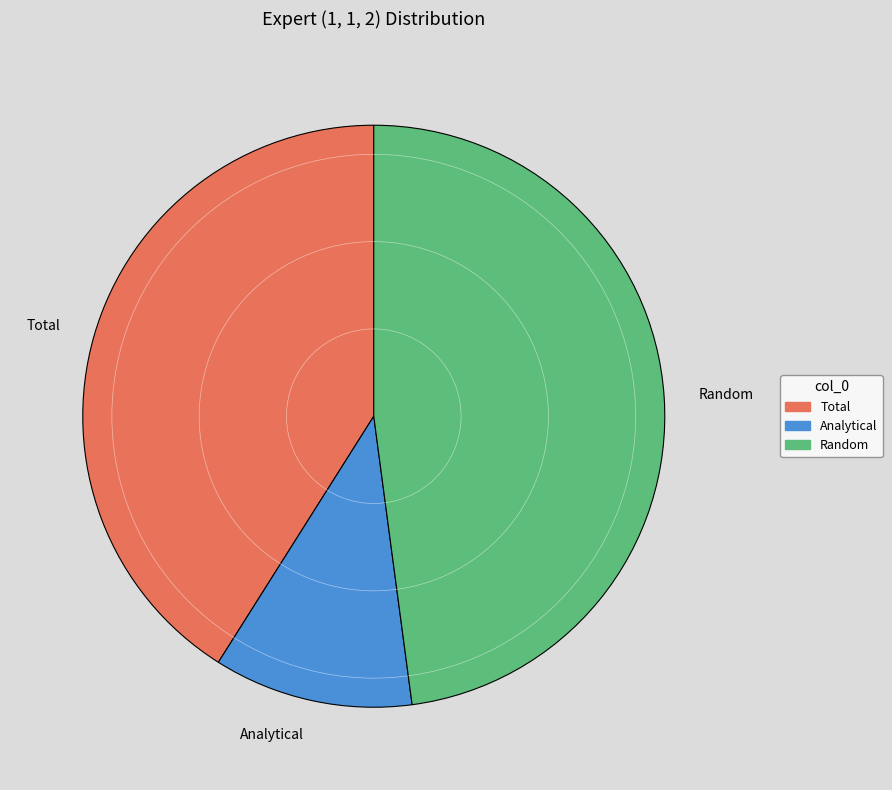

How many slices are in this pie chart?

3